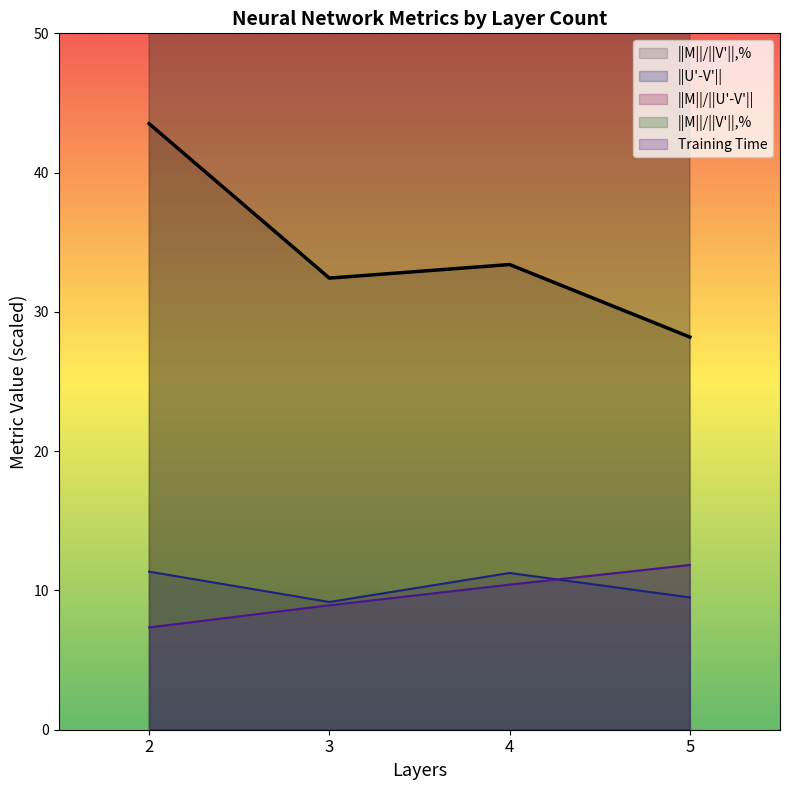

At which label does Training Time first exceed 10?

4